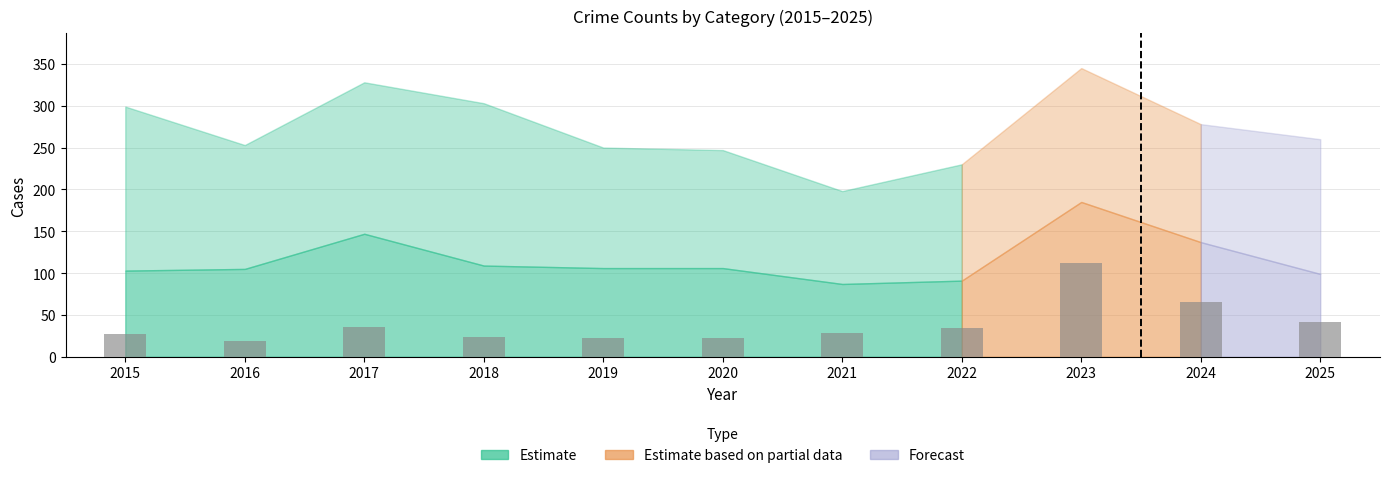

How many values are below 29?

5